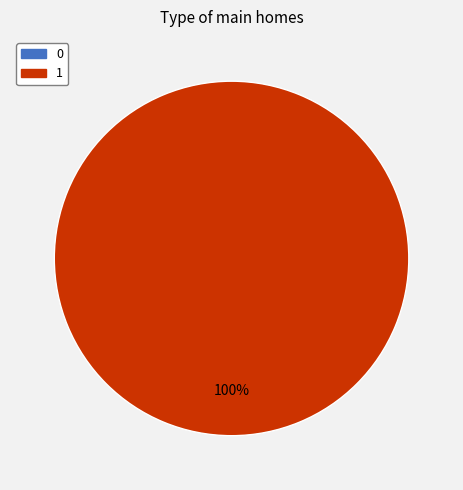

To the nearest percent, what is the combined percentage of 1 and 0?

100%